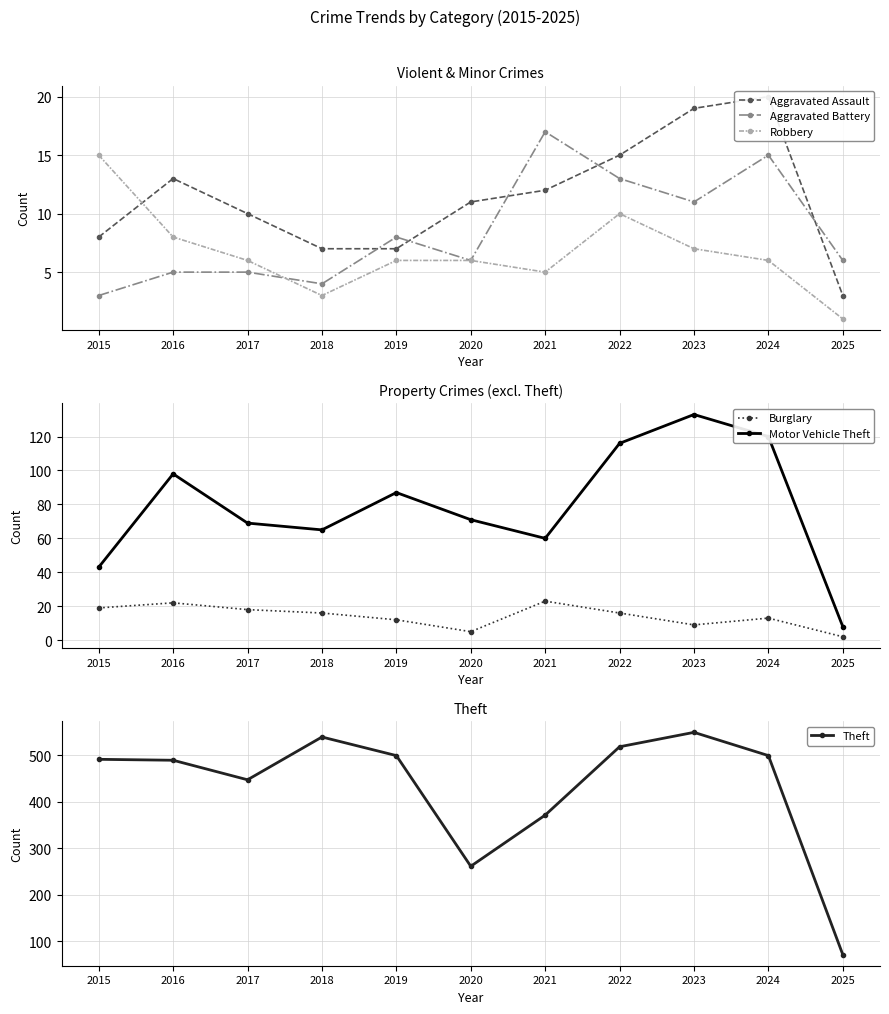

How many series are shown in this chart?

6